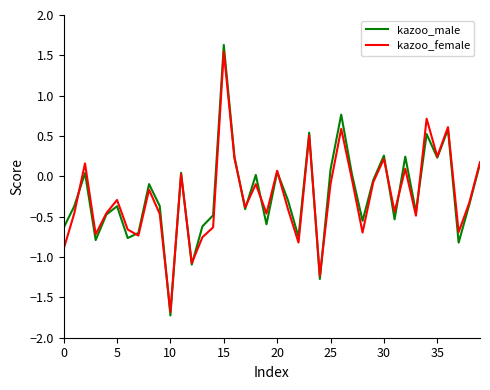

What are all the series names shown in the legend?

kazoo_male, kazoo_female